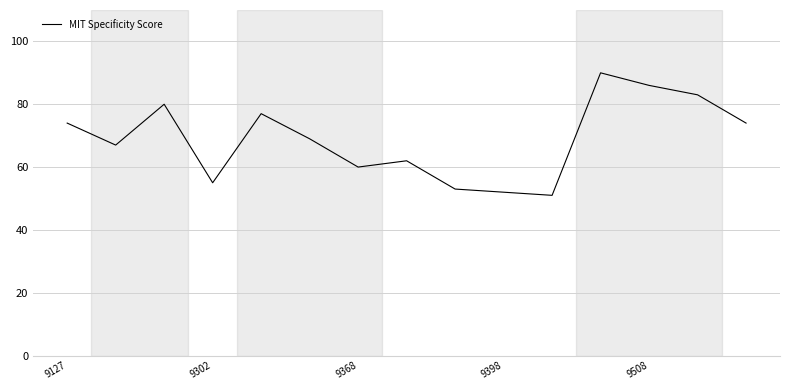

How many categories are shown in the chart?

15